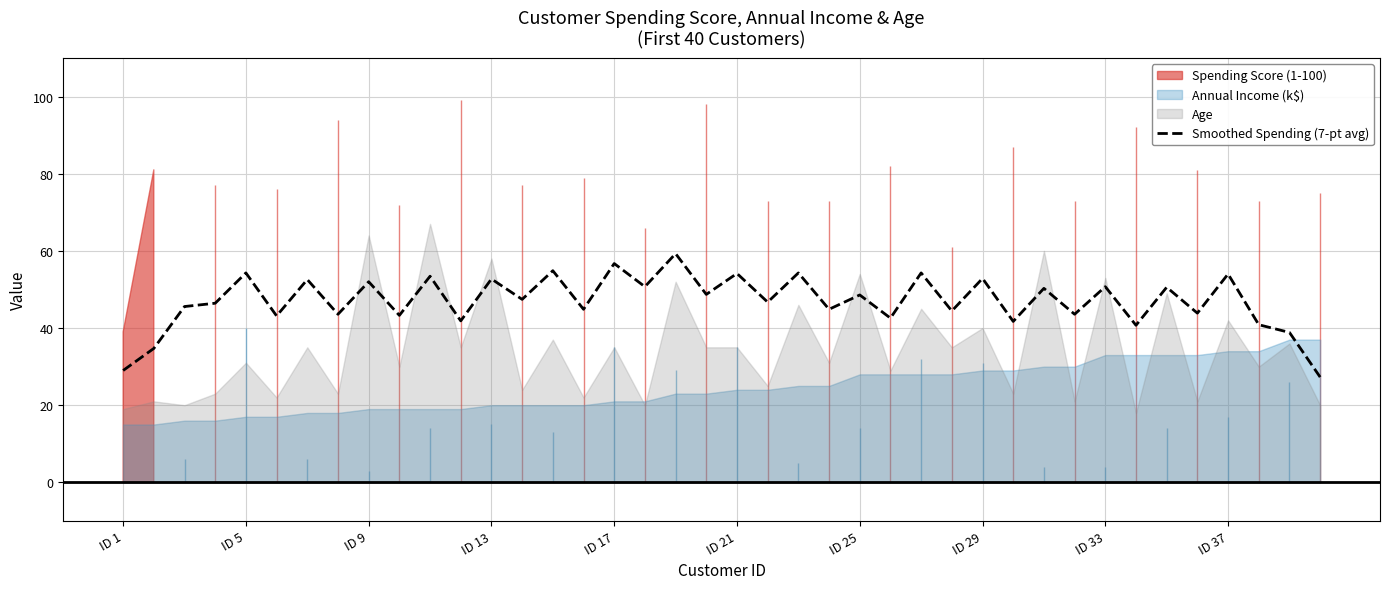

The Smoothed Spending (7-pt avg) series shows 90.4 at ID 29. True or false?

False